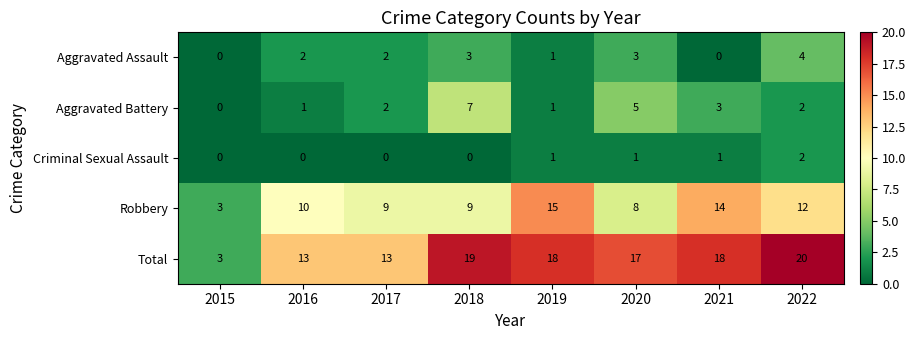

What is the greatest value displayed?

20